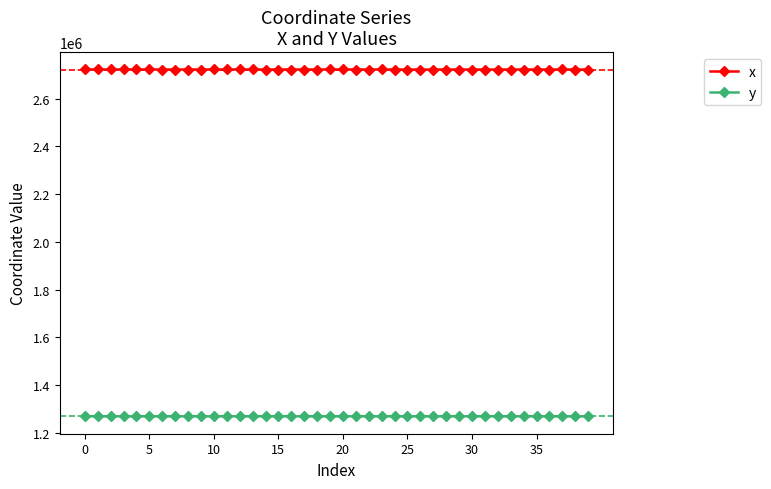

In x, how many points are higher than both neighbors (excluding endpoints)?

11